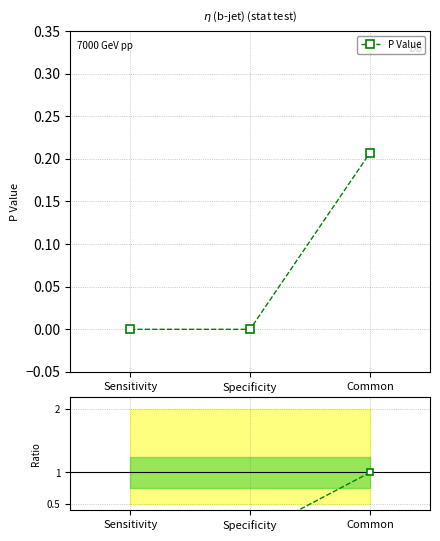

Which category has the highest value in the Ratio series?

Common